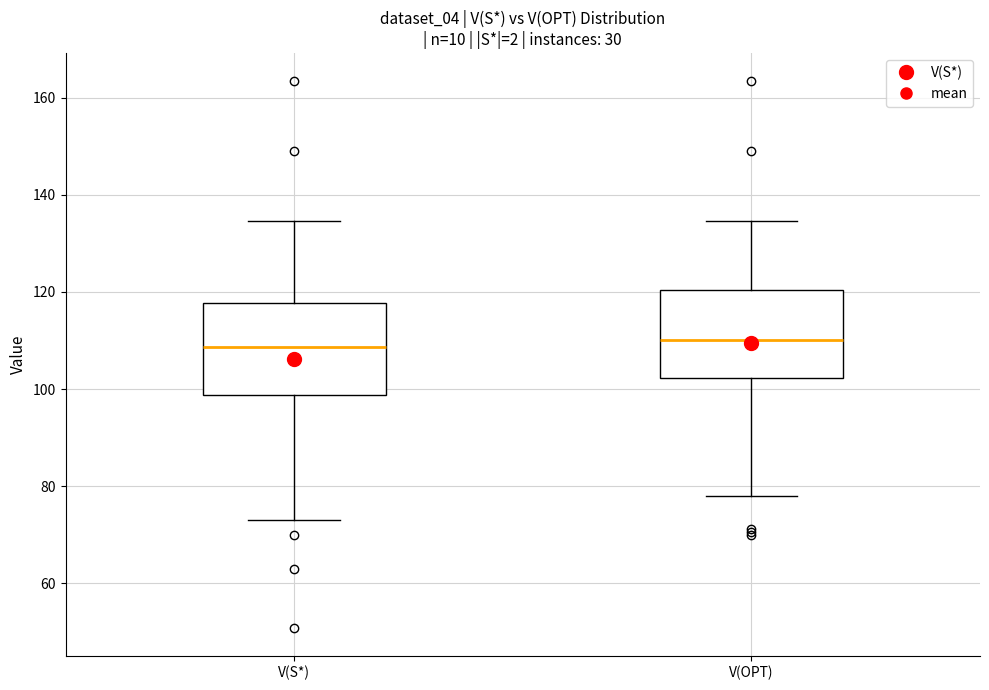

Where does the median line of the box for V(OPT) sit on the y-axis? The values are not printed on the chart, so give them approximately, as read against the axis.

110